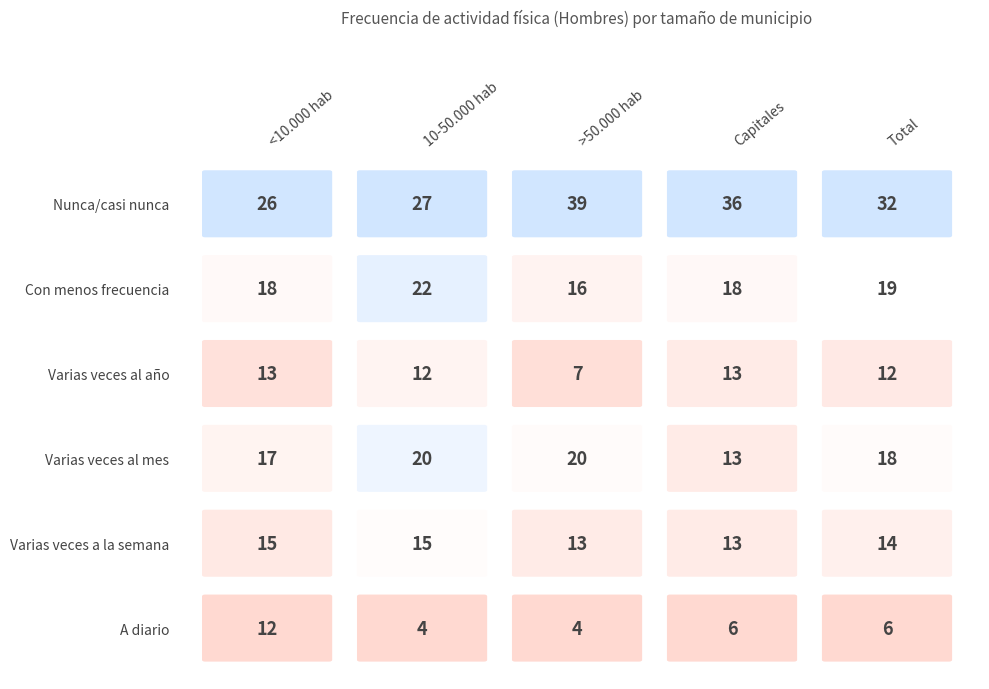

List the labels in order of <10.000 hab value, largest first.

Nunca/casi nunca, Con menos frecuencia, Varias veces al mes, Varias veces a la semana, Varias veces al año, A diario